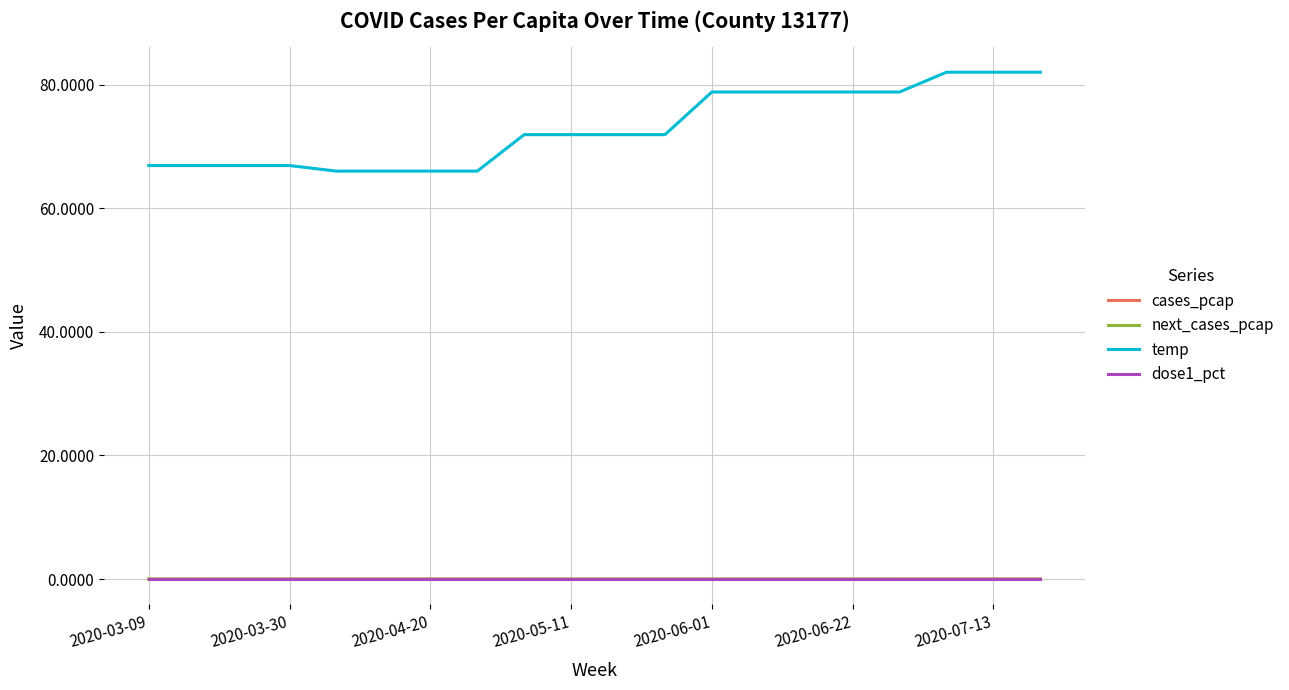

Which series has the widest spread of values?

temp